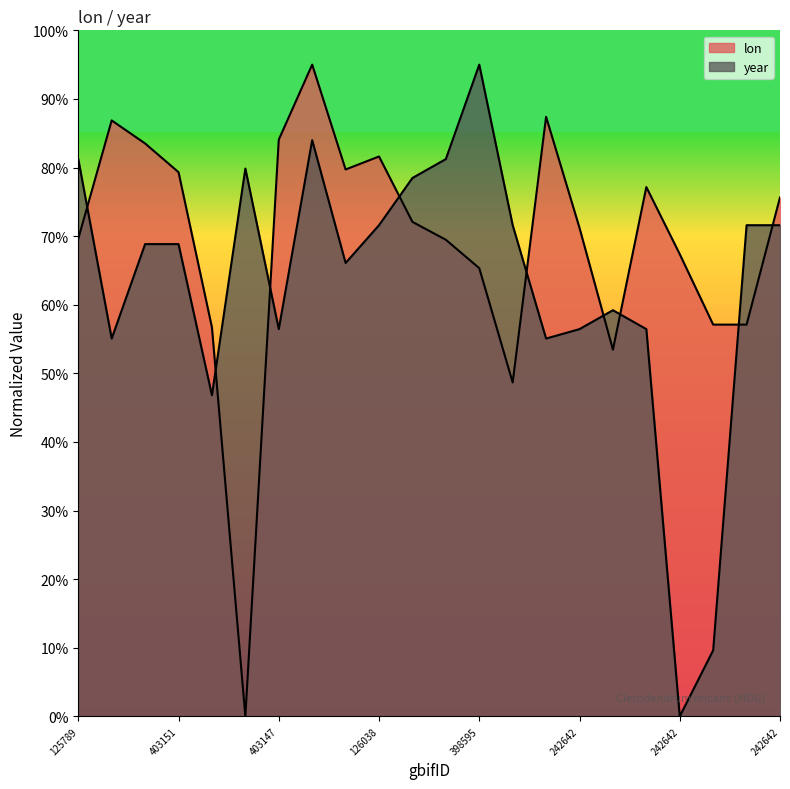

Reading left to right, what are all the values shown in this chart?

lon: 69.6	86.9	83.5	79.3	56.7	0.0	84.1	95.0	79.7	81.6	72.1	69.5	65.3	48.7	87.4	71.2	53.5	77.2	67.4	57.1	57.1	75.6
year: 81.2	55.1	68.8	68.8	46.8	79.9	56.4	84.0	66.1	71.6	78.5	81.2	95.0	71.6	55.1	56.4	59.2	56.4	0.0	9.6	71.6	71.6